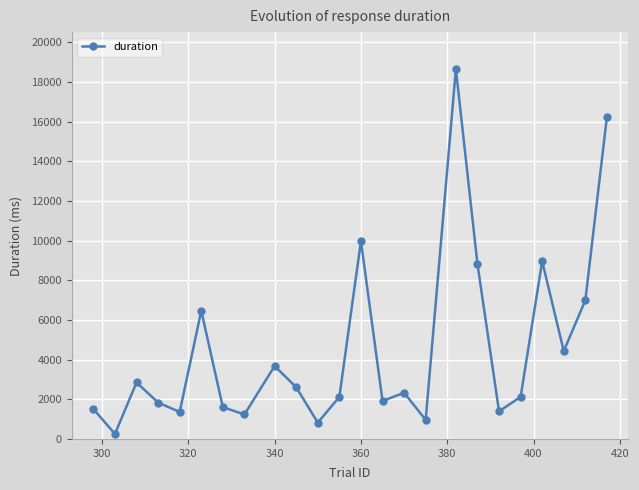

What is the difference between the maximum and minimum values?

18403.6